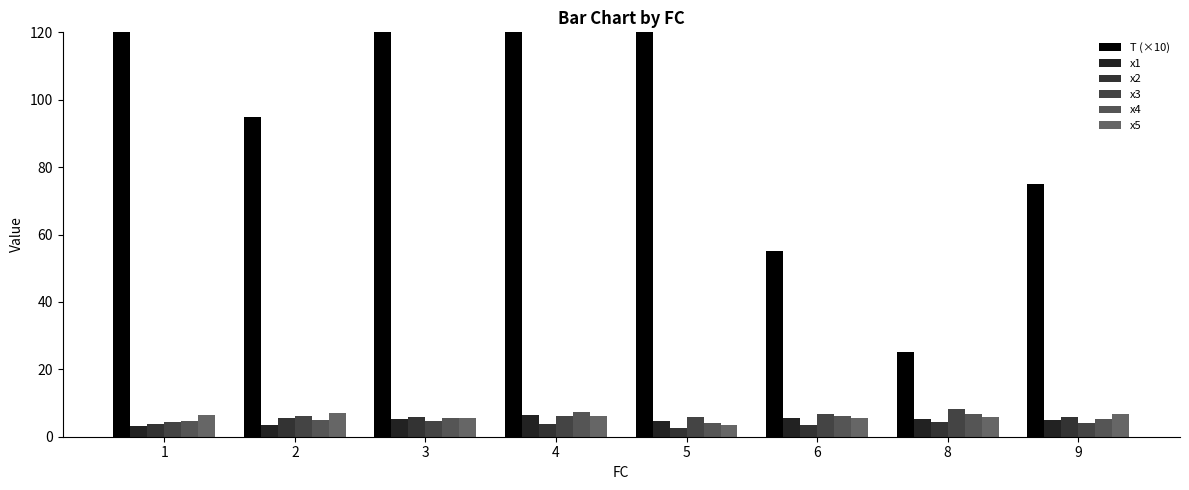

Between 1 and 5, which is larger?

1